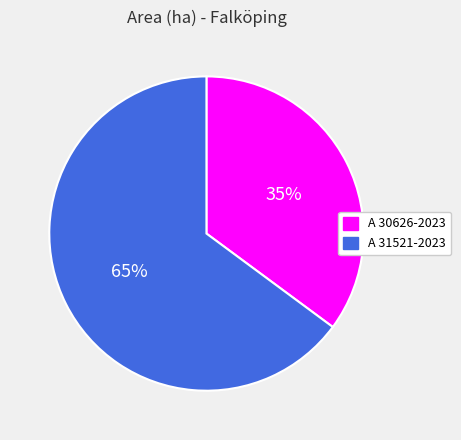

To the nearest percent, what percentage of the pie is A 31521-2023?

65%